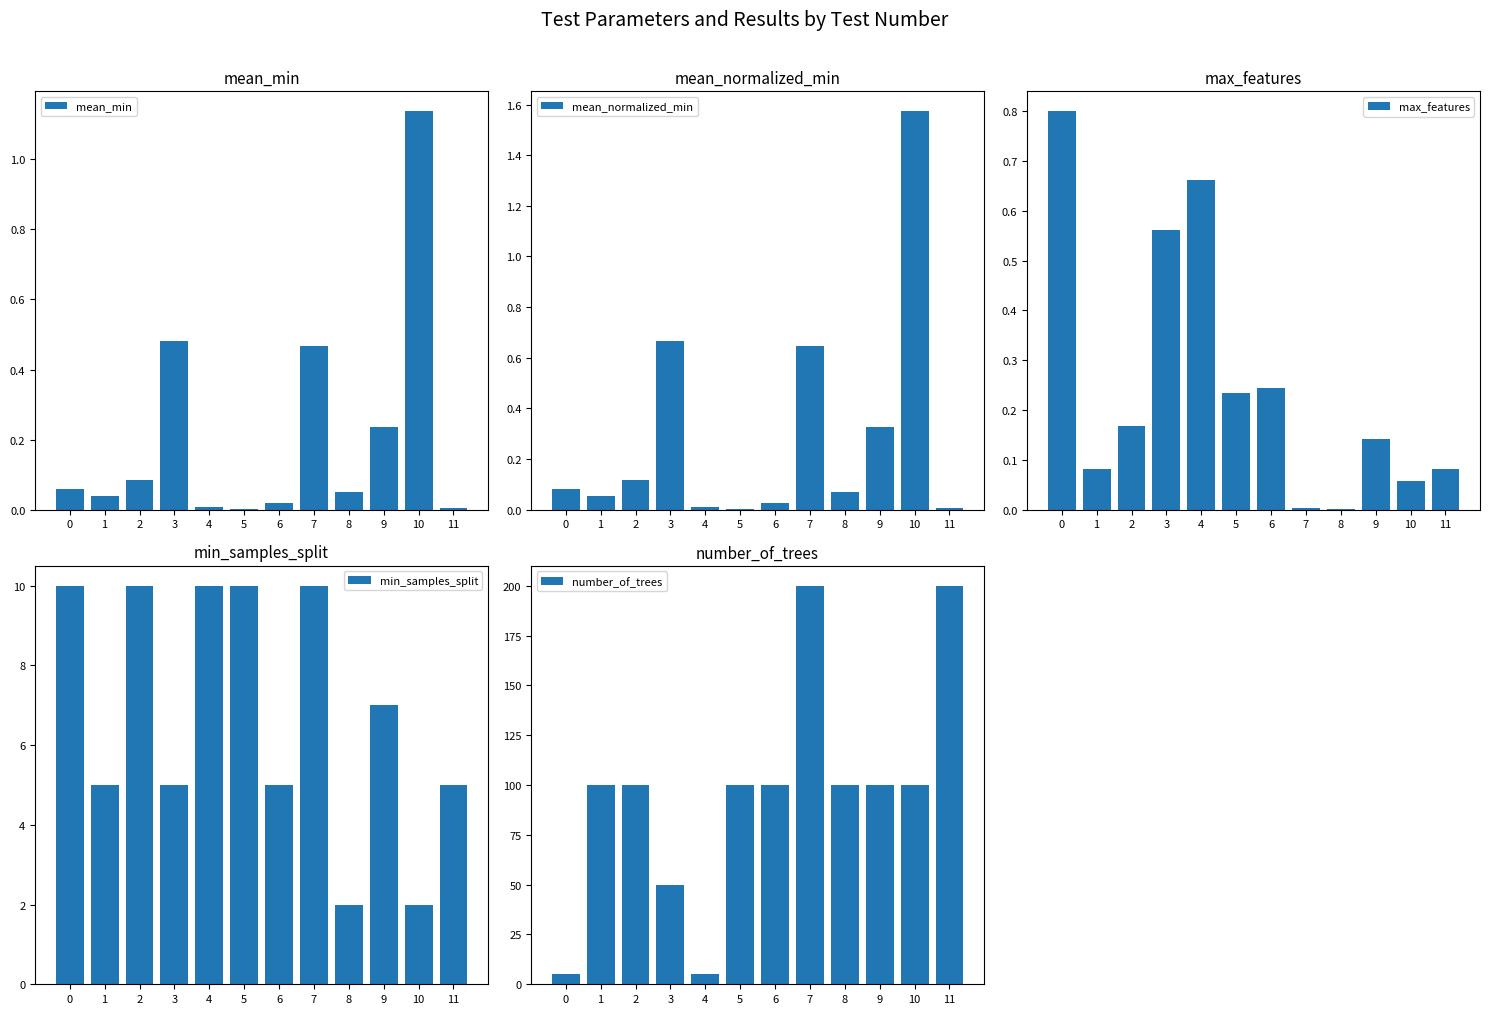

Which series has the widest spread of values?

number_of_trees